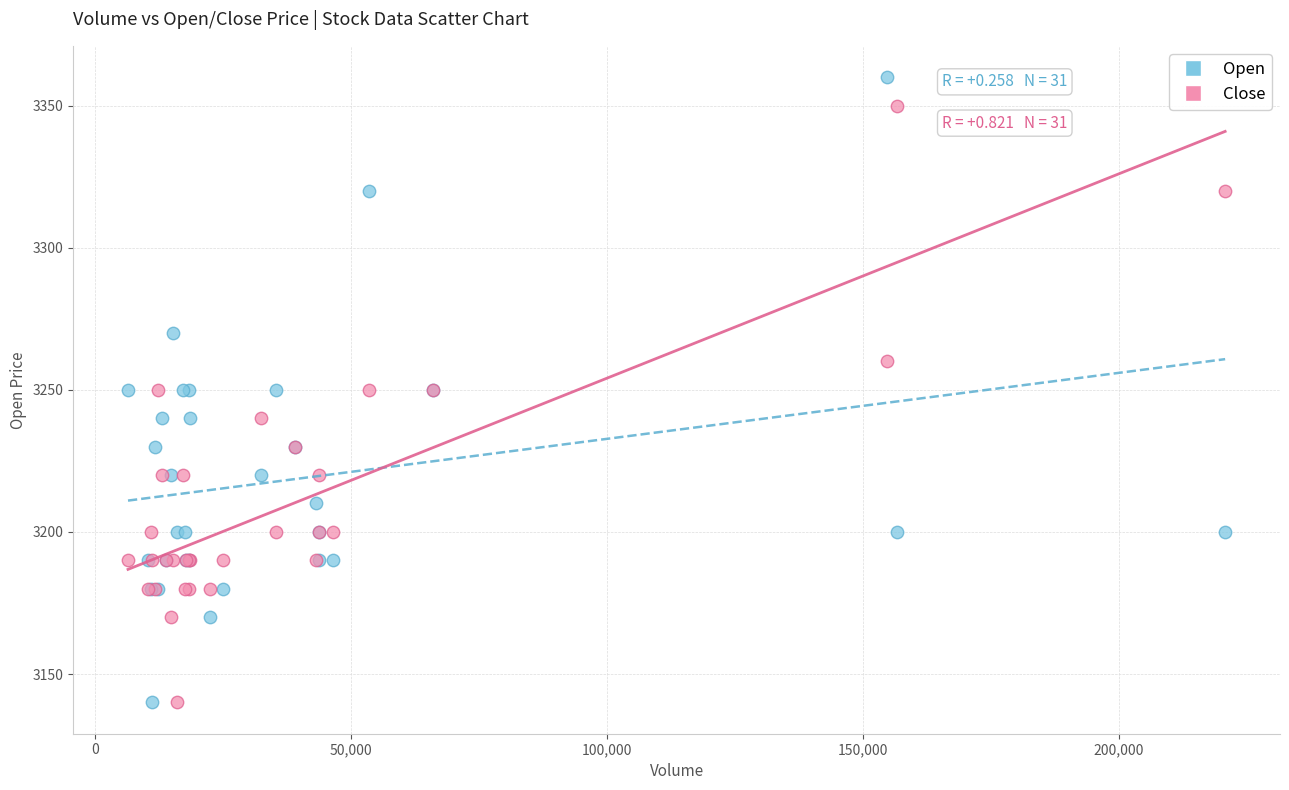

Which series contains the highest Y value?

Open